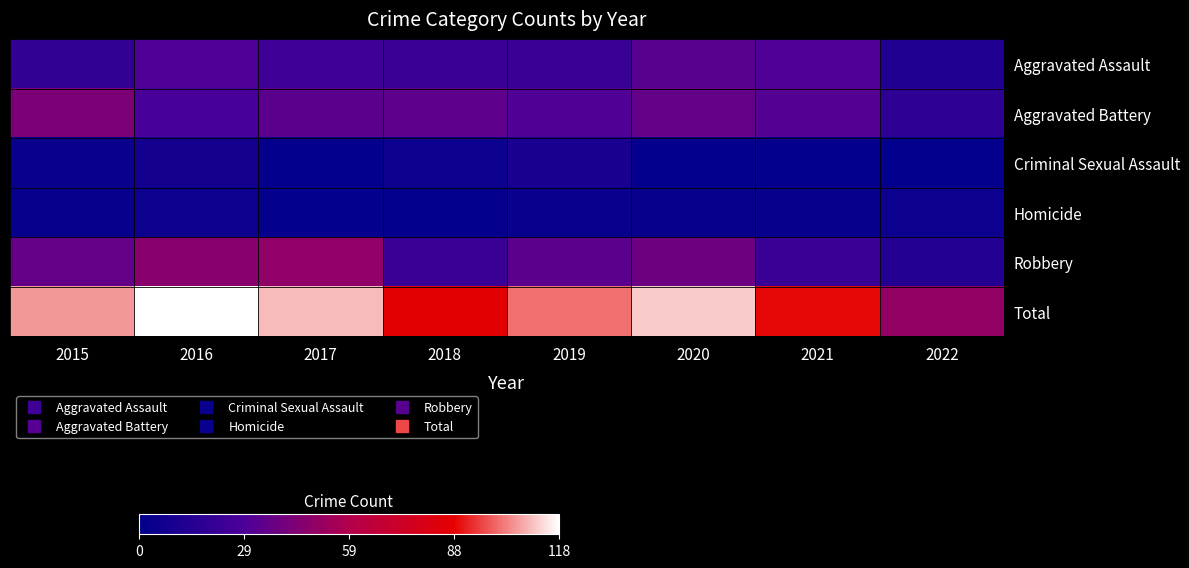

Which series has the largest range (max minus min)?

Total